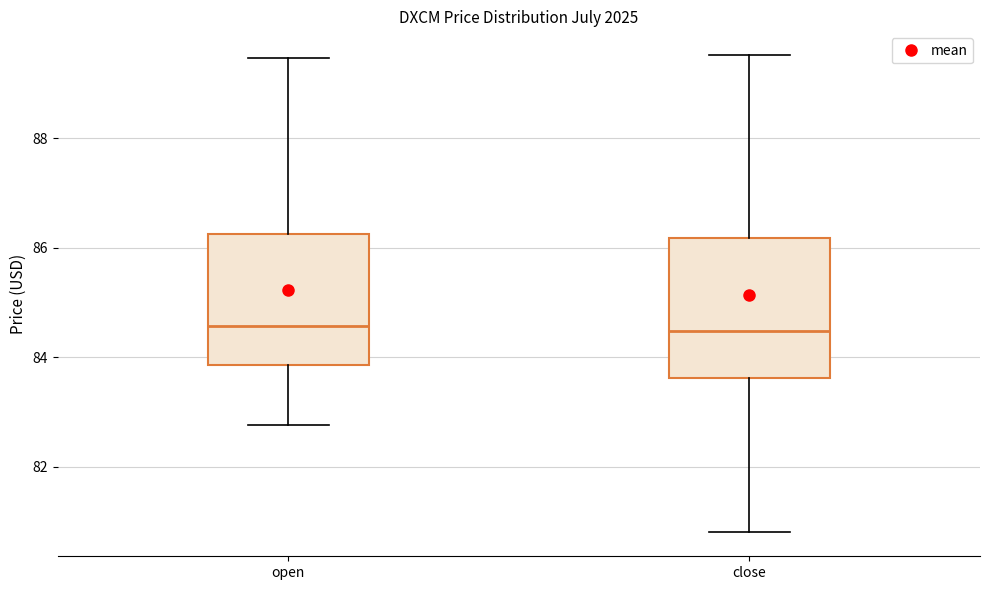

Reading left to right, transcribe this box plot: for each box, give where its median line is, the range the box spans, and where its two whiskers end, as read against the y-axis. The values are not printed on the chart, so give them approximately, as read against the axis.

open: median 84.6, box 83.8 to 86.2, whiskers 82.8 to 89.4
close: median 84.4, box 83.6 to 86.2, whiskers 80.8 to 89.6